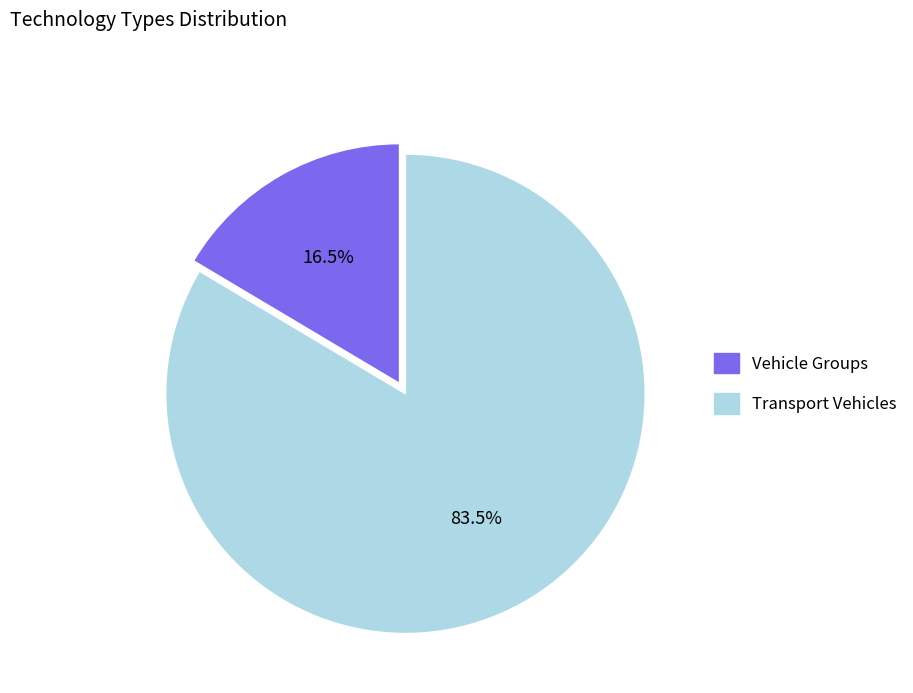

True or false: Transport Vehicles accounts for 77% of the total.

False